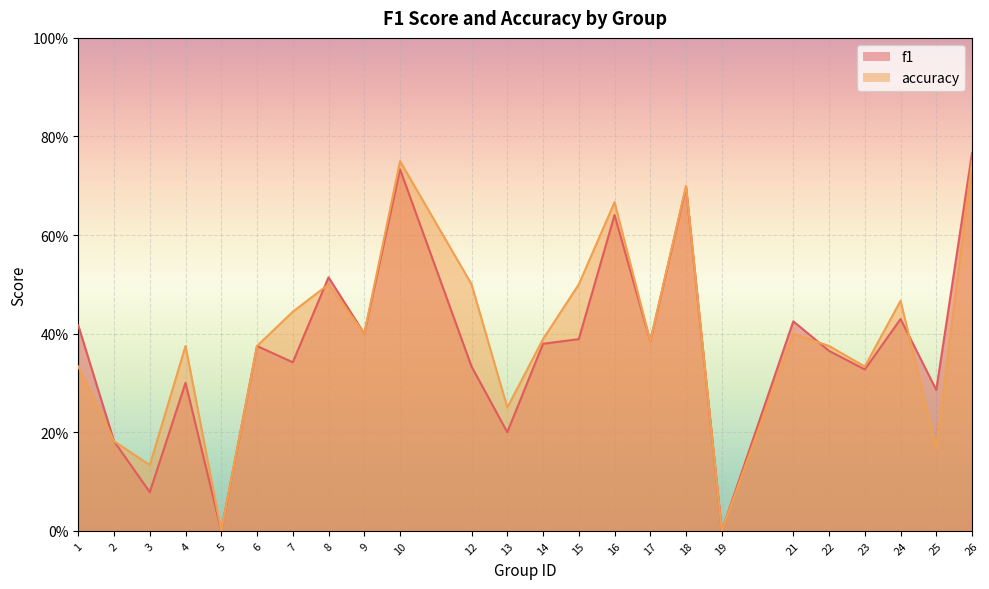

Which series has the largest range (max minus min)?

f1